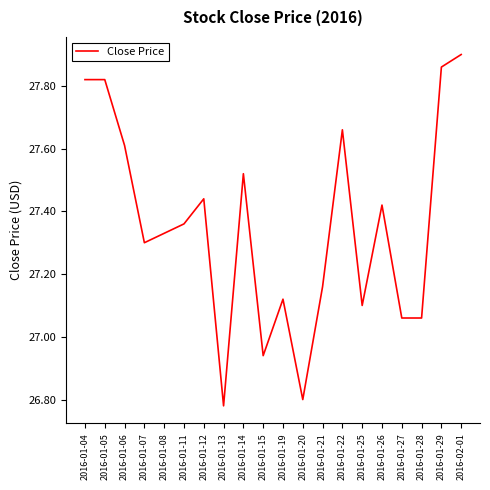

Which has a higher value, 2016-01-05 or 2016-01-22?

2016-01-05